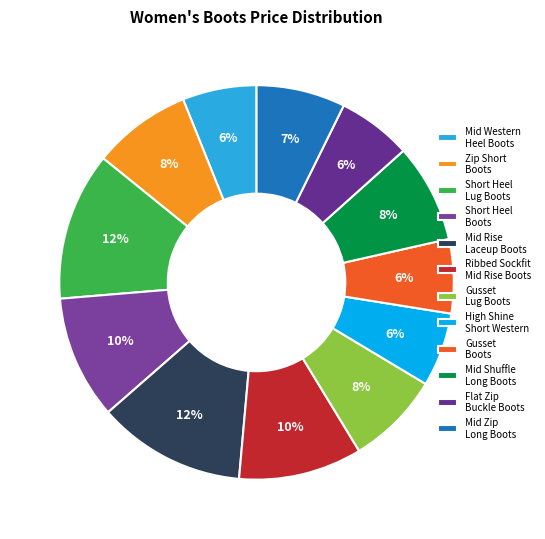

To the nearest percent, what percentage of the pie is Zip Short Boots?

8%